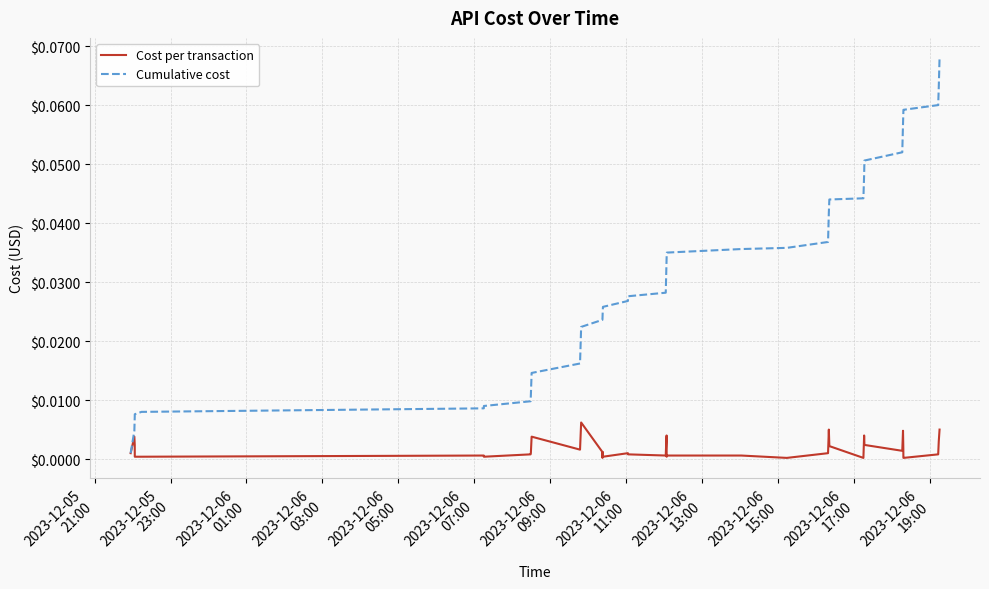

How many categories are shown in the chart?

40